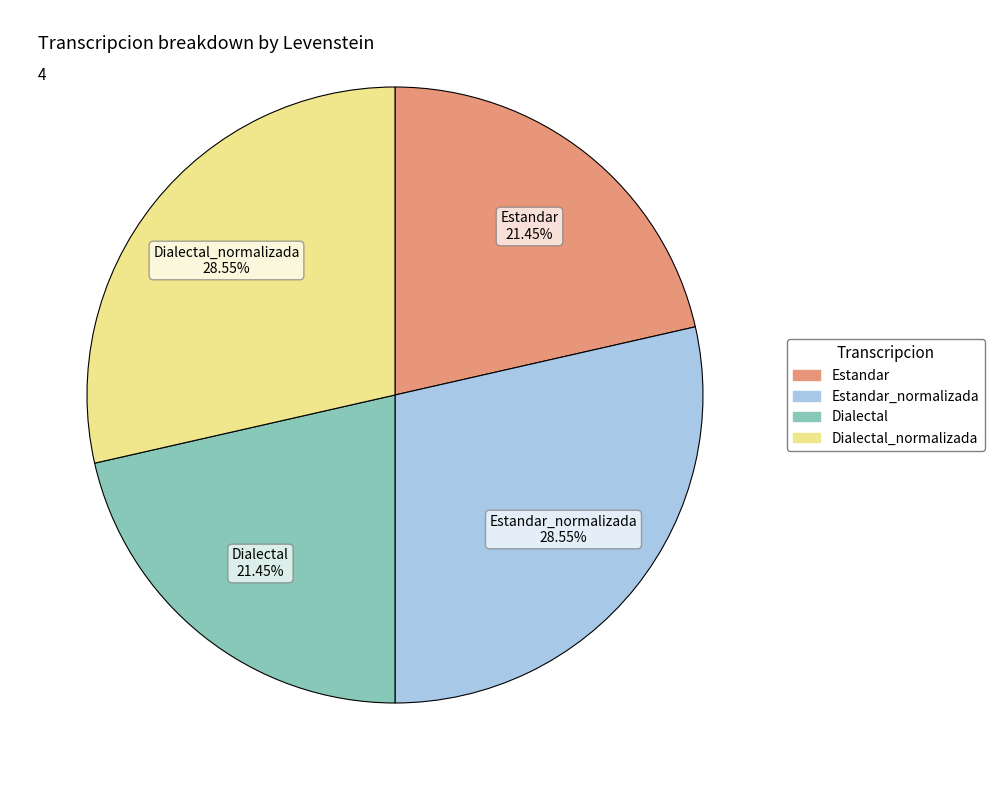

Does any single category account for the majority?

No